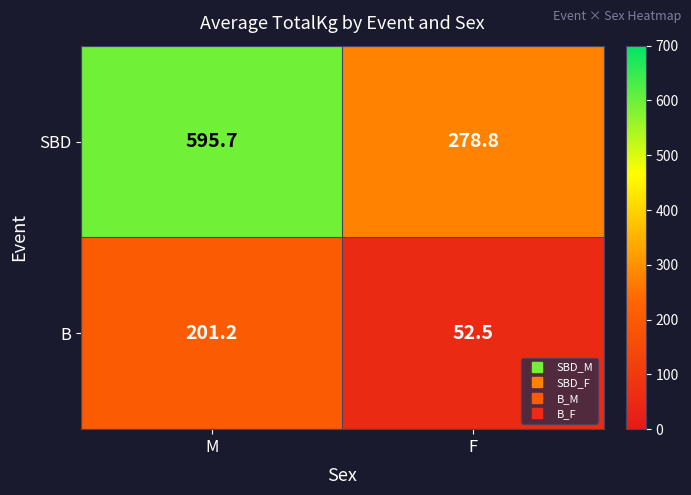

What is the sum of the B values at F and M?

253.7